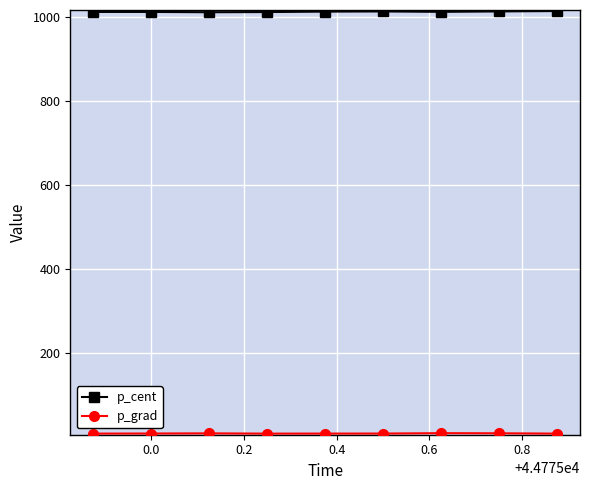

At how many categories does at least one series exceed 514?

9